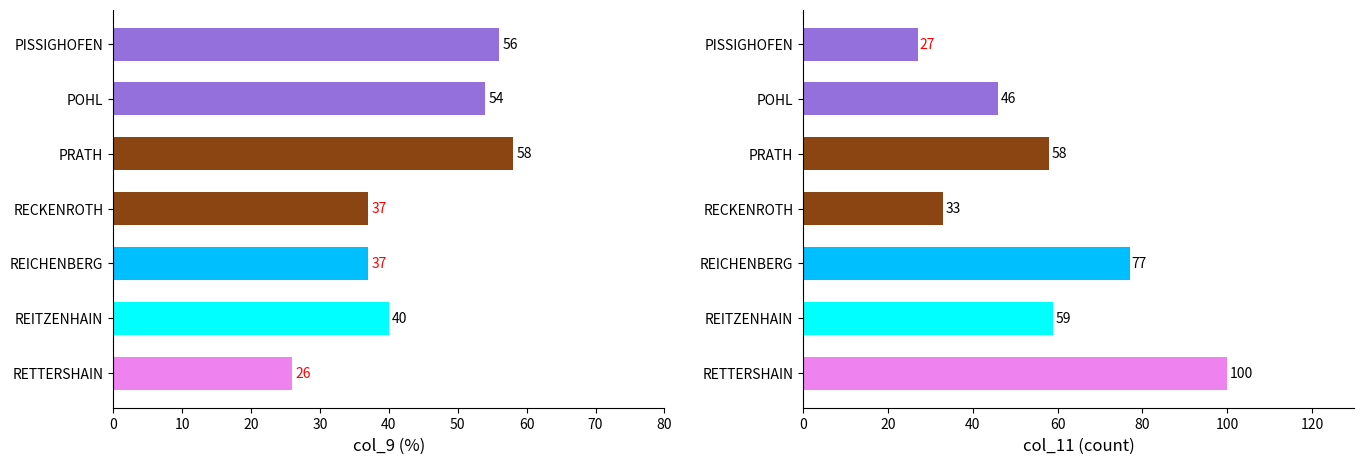

Is it true that col_9 (%) equals 37 at REICHENBERG?

True